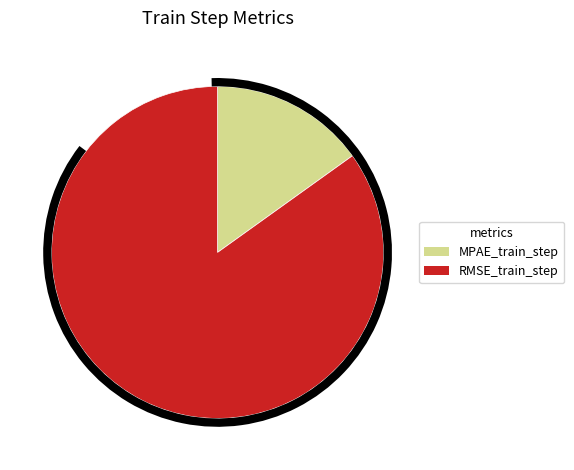

What is the largest slice in the pie chart?

RMSE_train_step